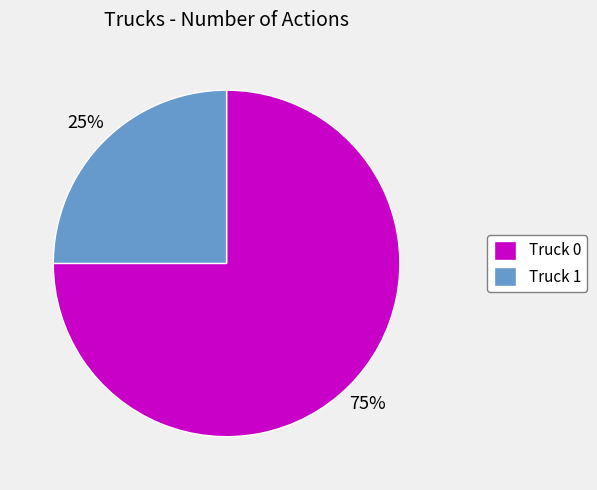

To the nearest percent, what portion does Truck 1 represent?

25%